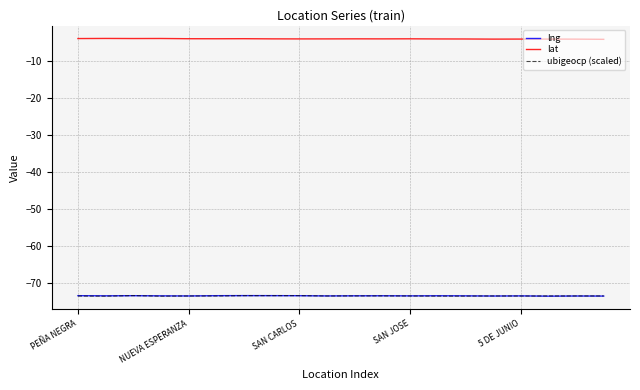

What is the maximum value shown in the chart?

-3.8